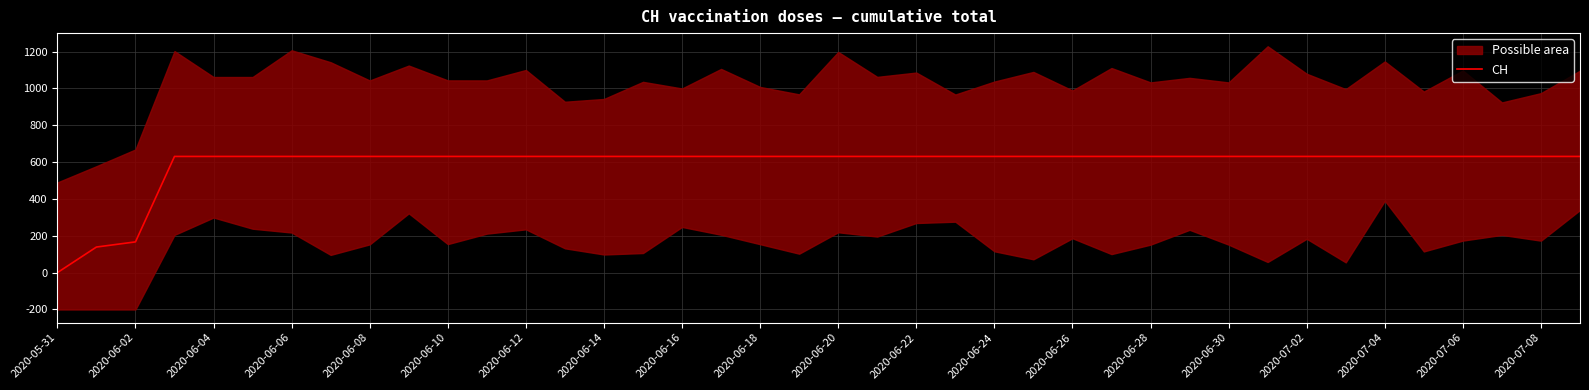

What position from the left is 2020-07-08?

20